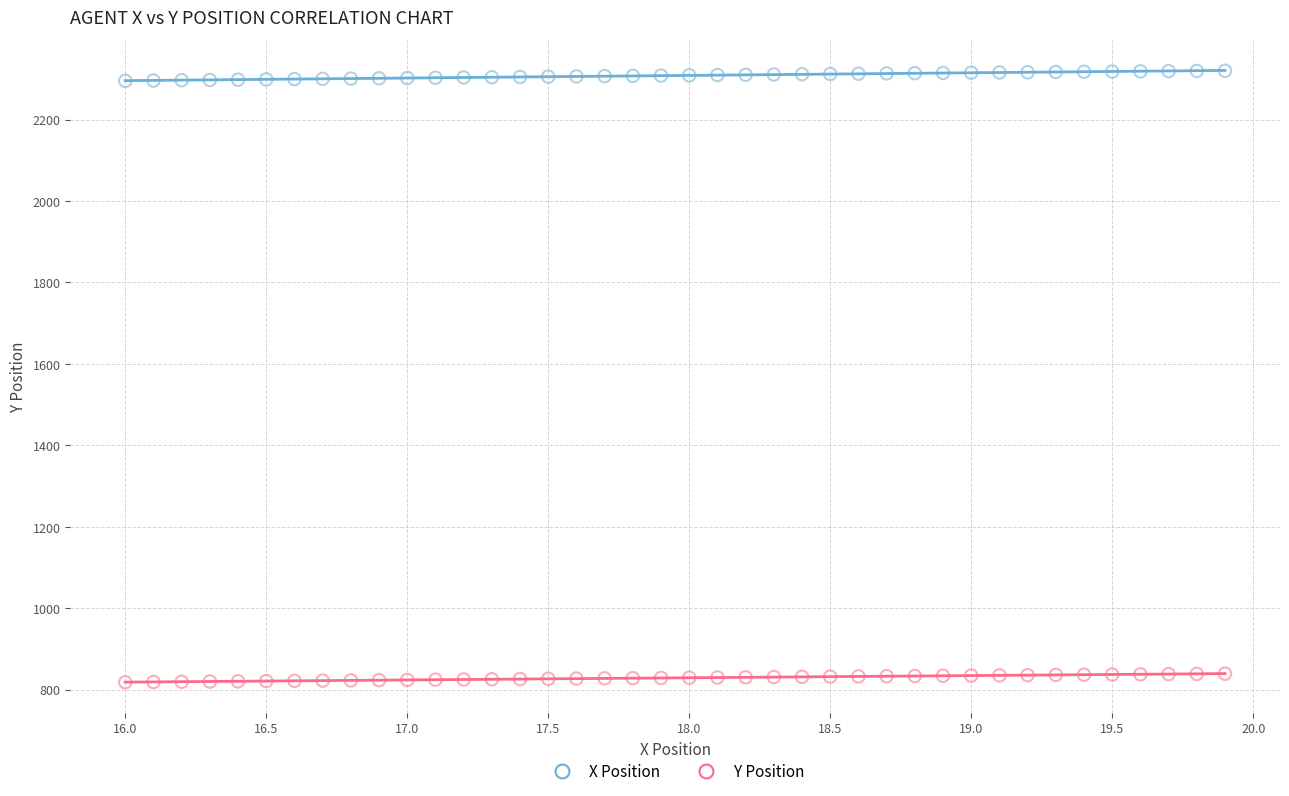

Across all data points, what is the range of Y values (max minus min)?

1502.0